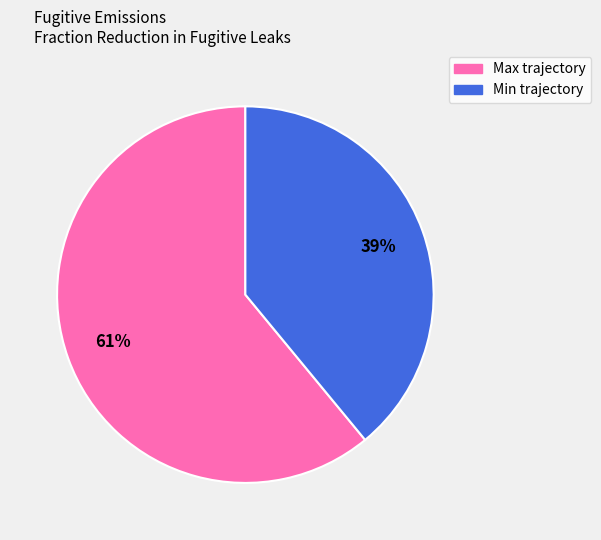

To the nearest percent, what is the difference between the largest and smallest slice percentages?

22%